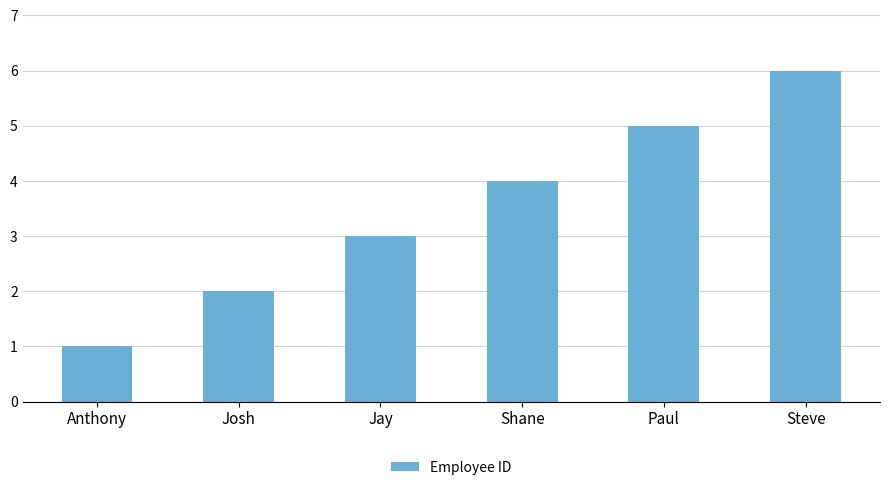

List the labels in order of value, largest first.

Steve, Paul, Shane, Jay, Josh, Anthony